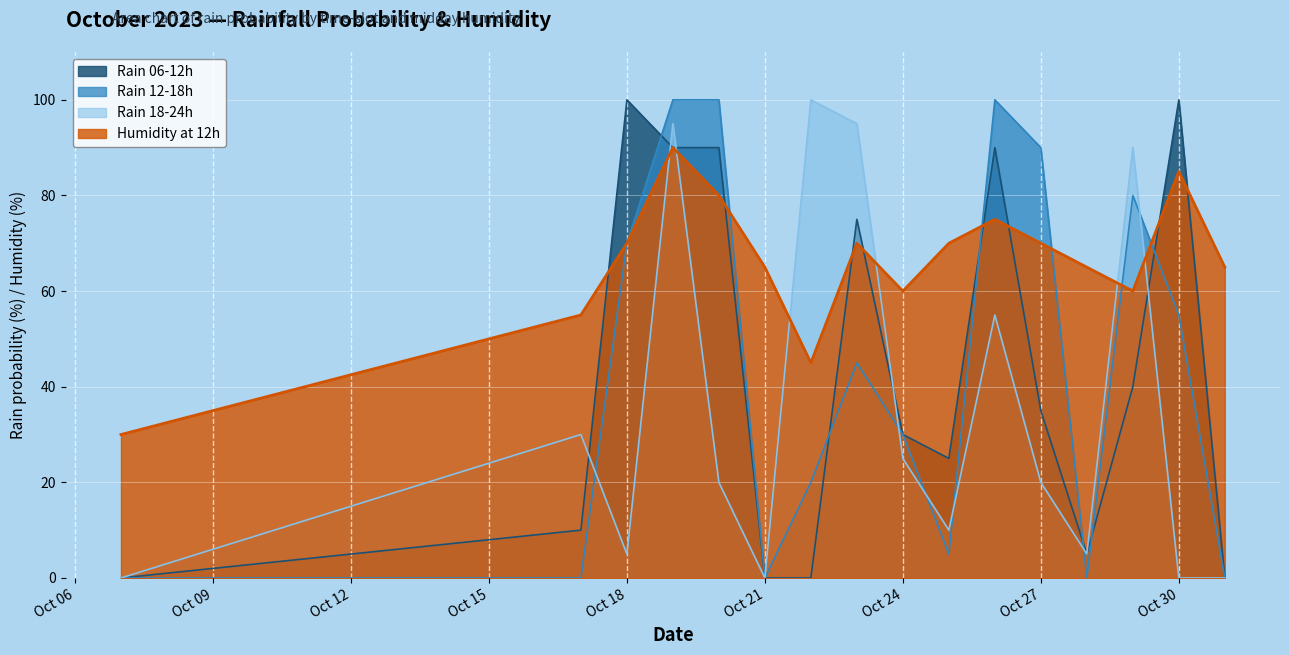

What is the difference between the highest and lowest values at Oct 27?

70